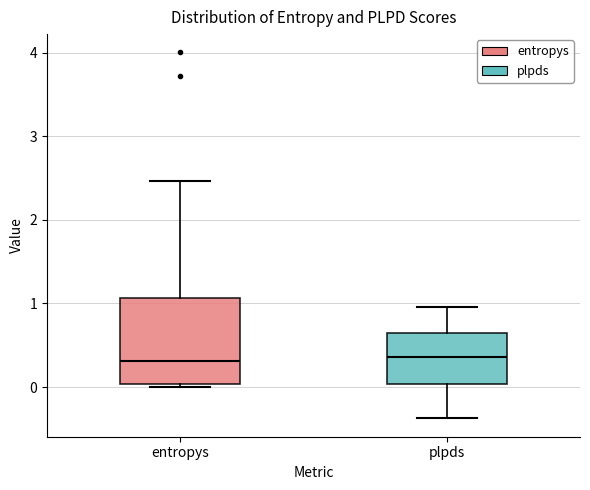

Reading left to right, transcribe this box plot: for each box, give where its median line is, the range the box spans, and where its two whiskers end, as read against the y-axis. The values are not printed on the chart, so give them approximately, as read against the axis.

entropys: median 0.3, box 0.0 to 1.1, whiskers 0.0 (just below the box's lower edge) to 2.5
plpds: median 0.4, box 0.0 to 0.6, whiskers -0.4 to 1.0